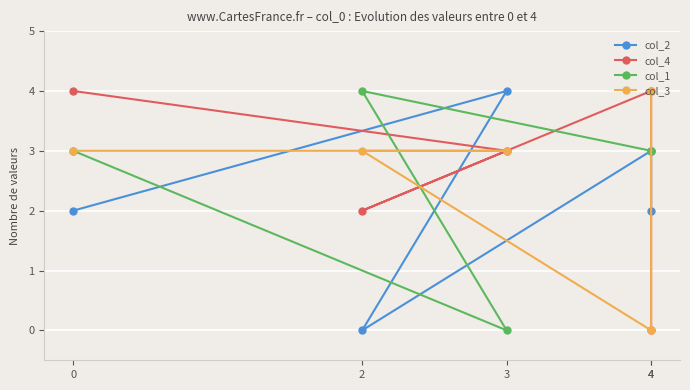

Which series has the widest spread of values?

col_2